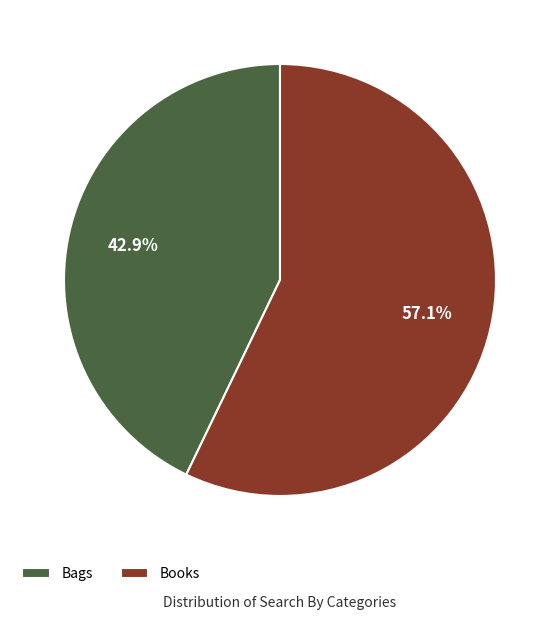

To the nearest percent, what is the combined percentage of Bags and Books?

100%